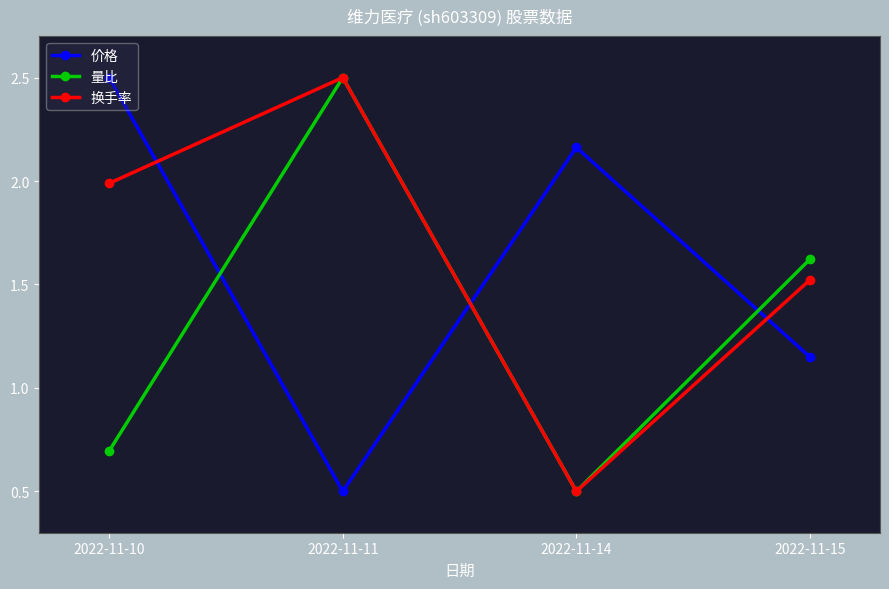

What is the difference between the maximum and minimum values in the 换手率 series?

2.0